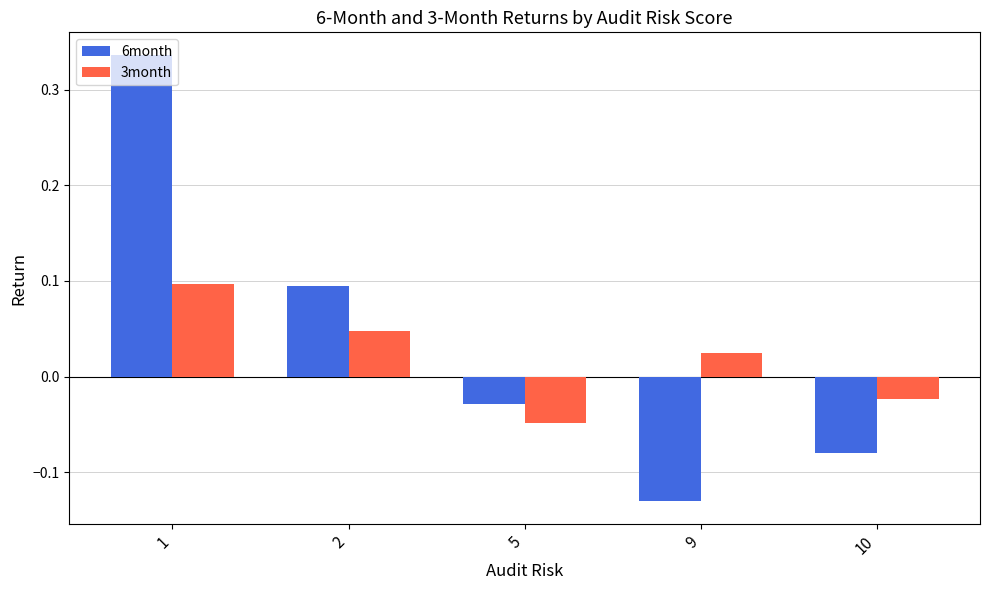

Does the chart contain stacked bars?

No